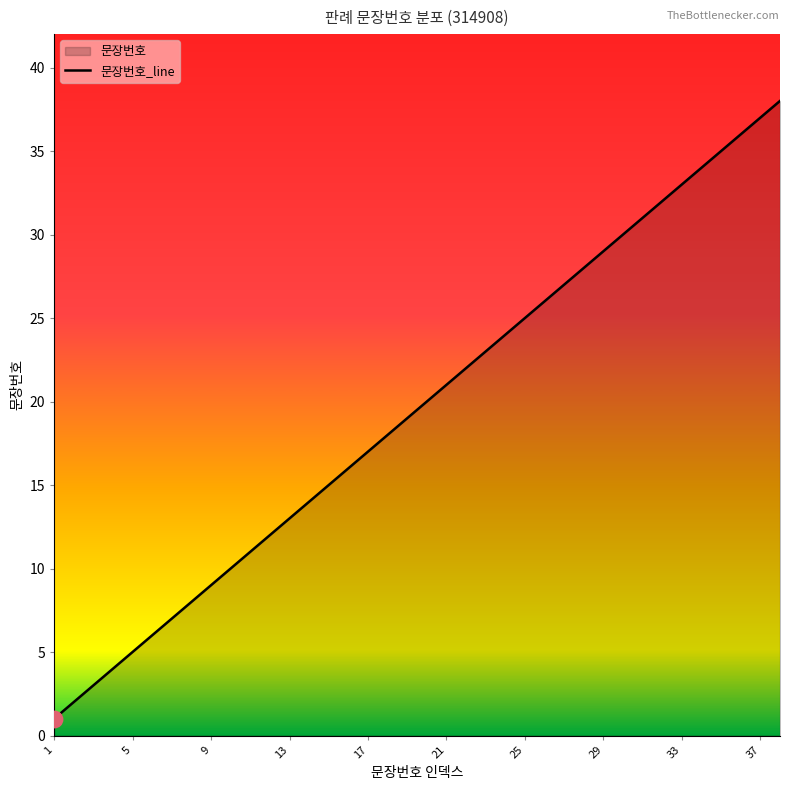

What is the ratio of the value at 5 to the value at 21?

0.2